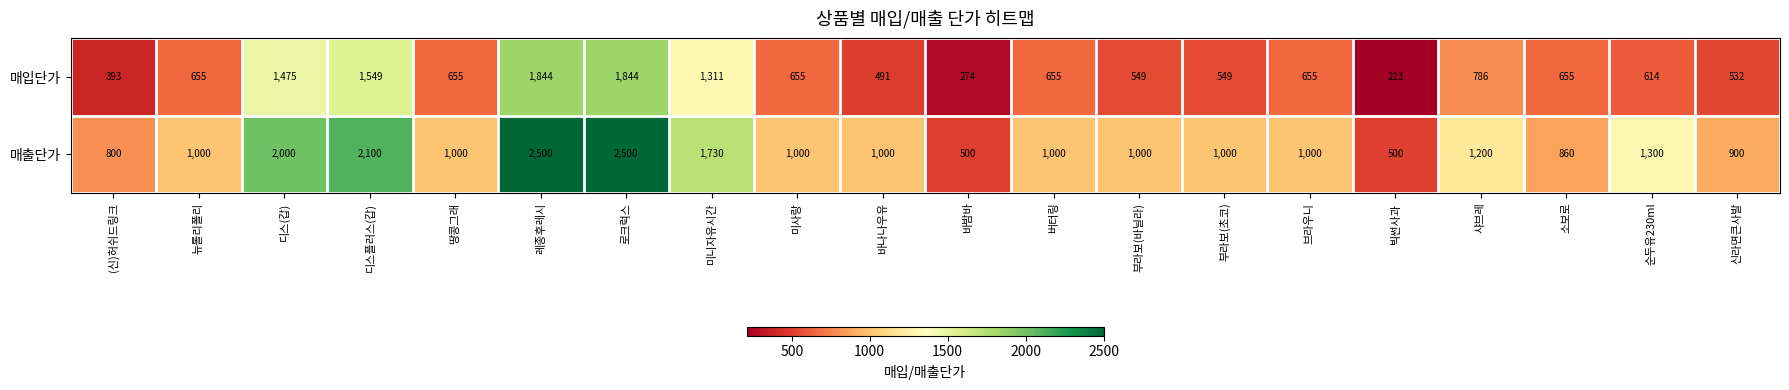

Is it true that 매출단가 equals 473 at 디스(갑)?

False